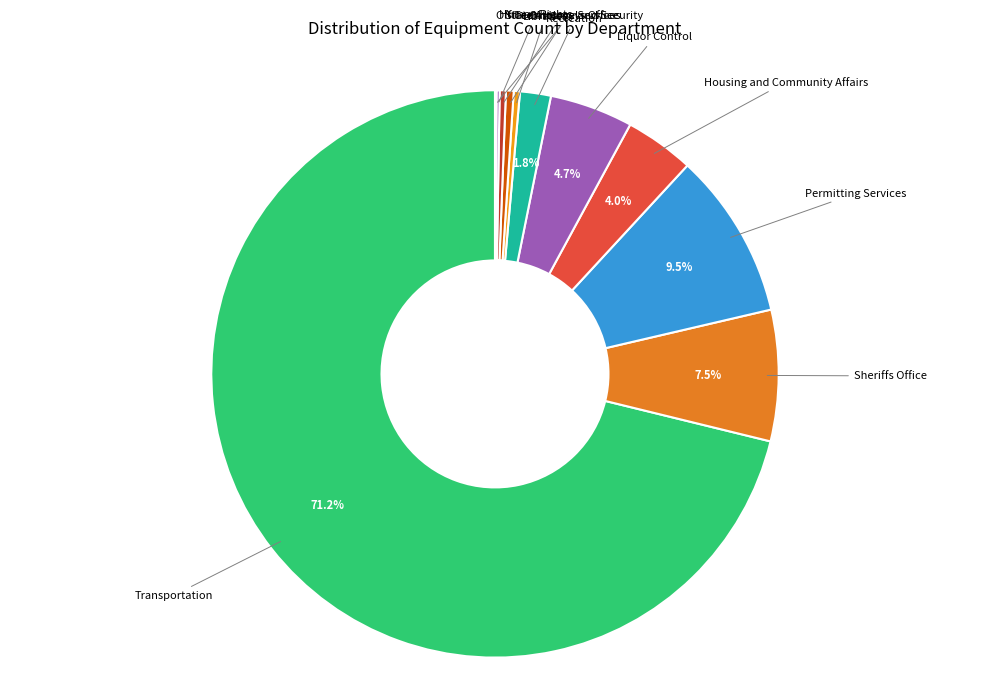

Which category has the biggest portion of the pie?

Transportation